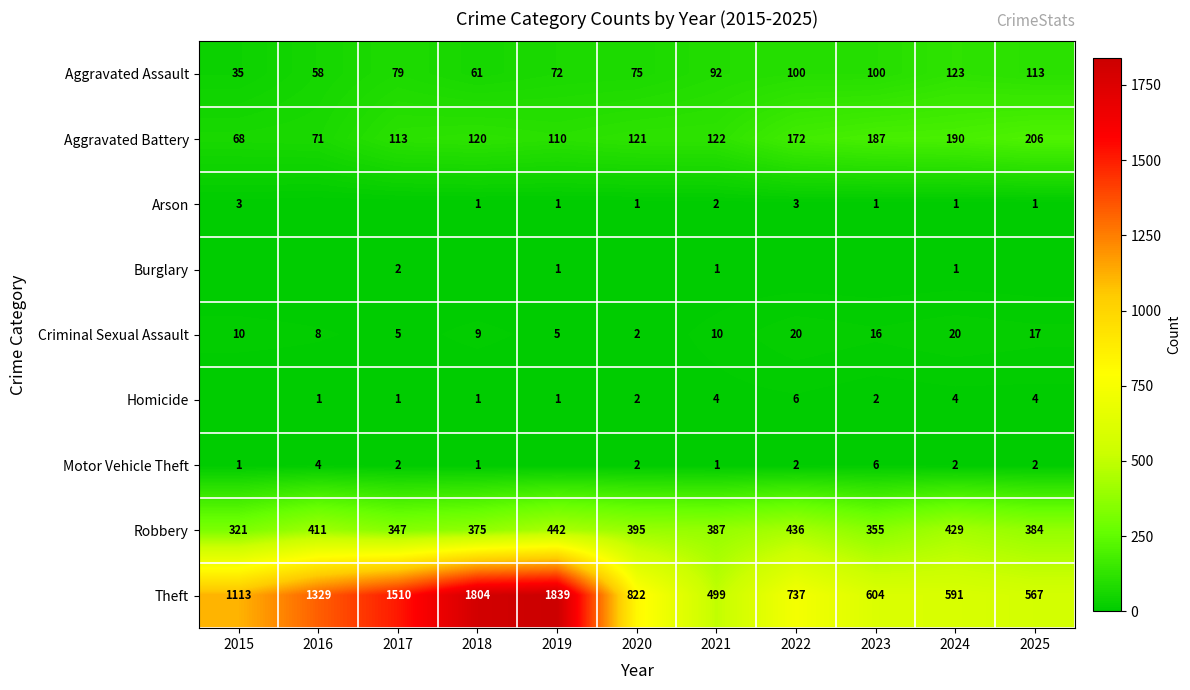

Where is Aggravated Assault nearest to the value 79?

2017